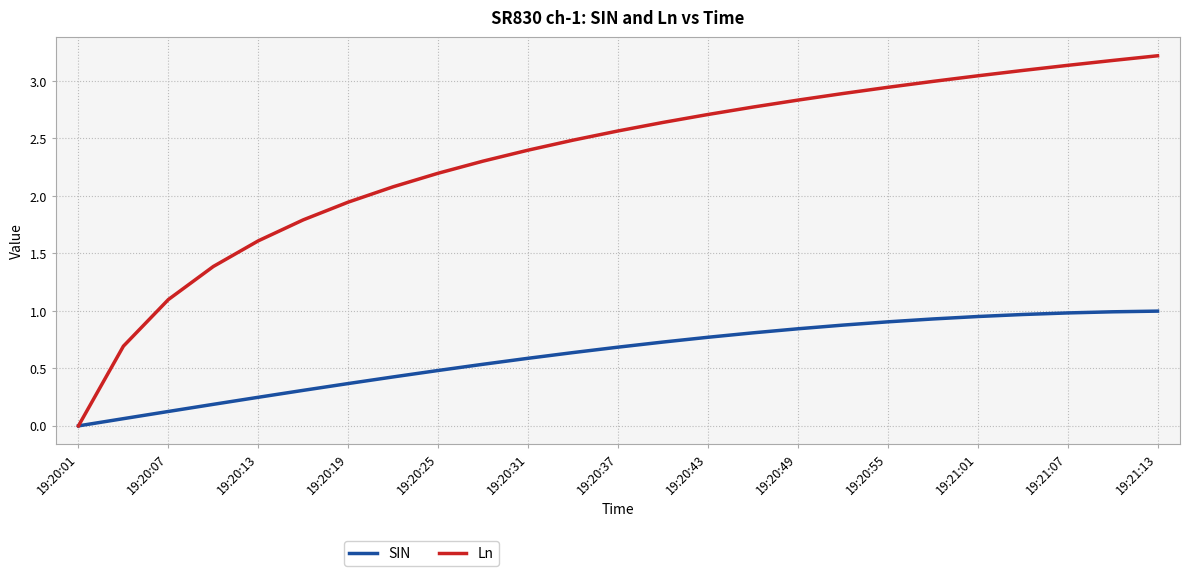

Which series has the largest total across all categories?

Ln